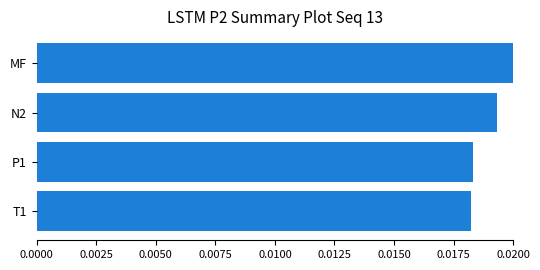

At which category does the chart reach its peak across all series?

MF